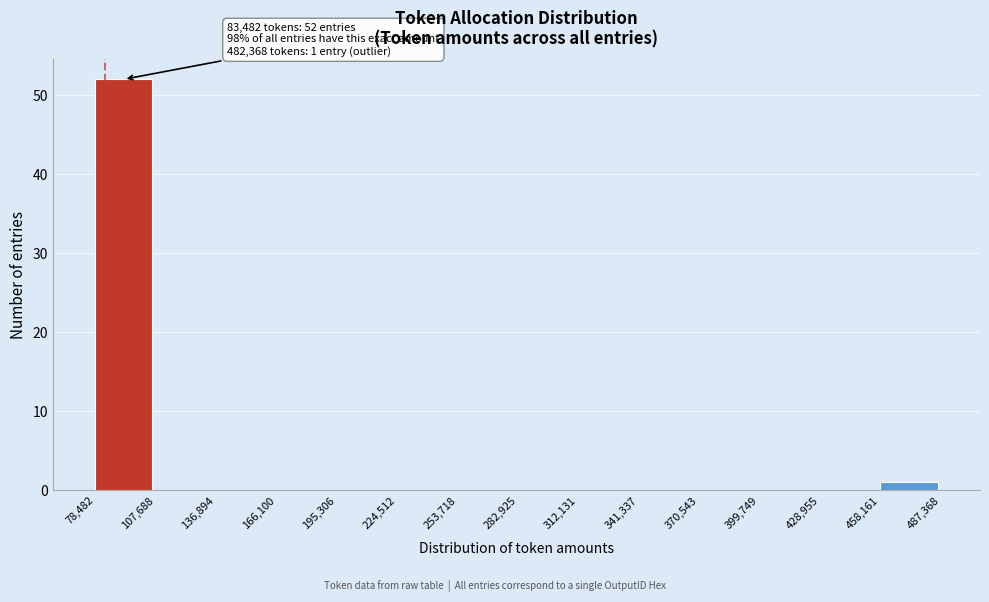

Which range on the x-axis has the tallest bar?

78,482 to 107,688